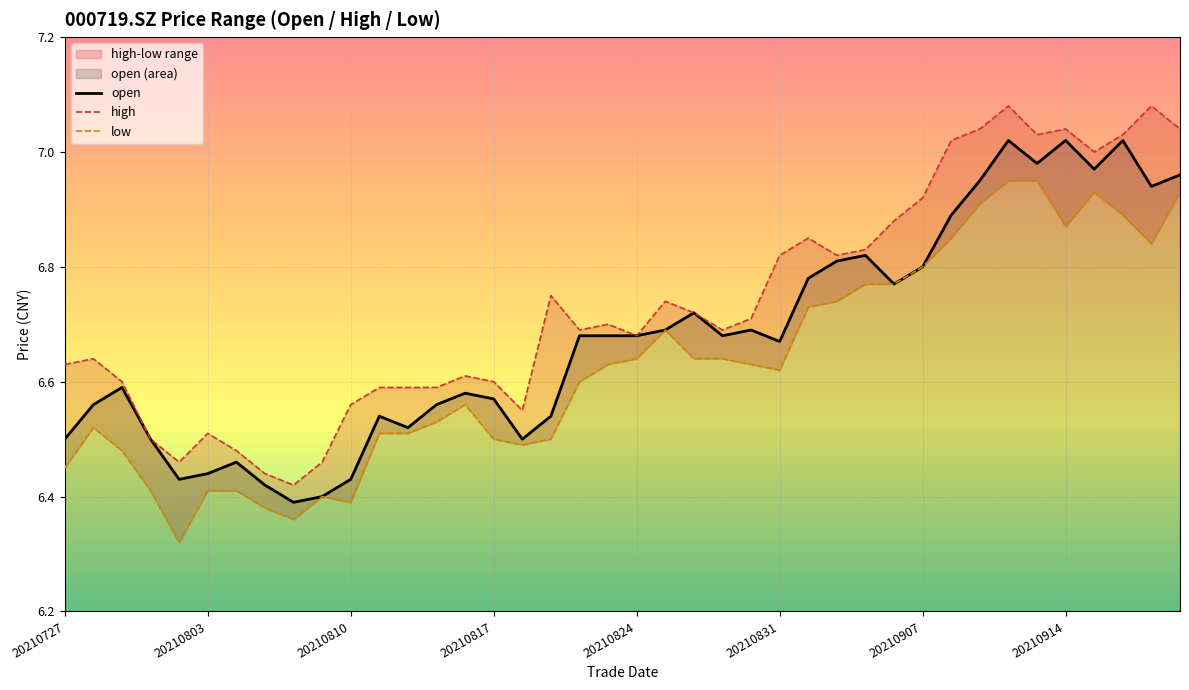

At how many categories does at least one series exceed 6?

40